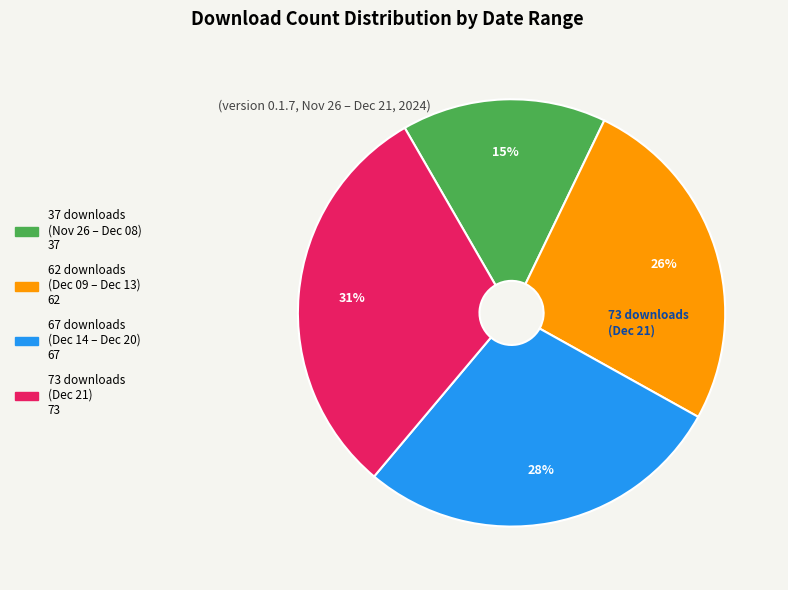

Is there any slice that represents more than half of the pie?

No